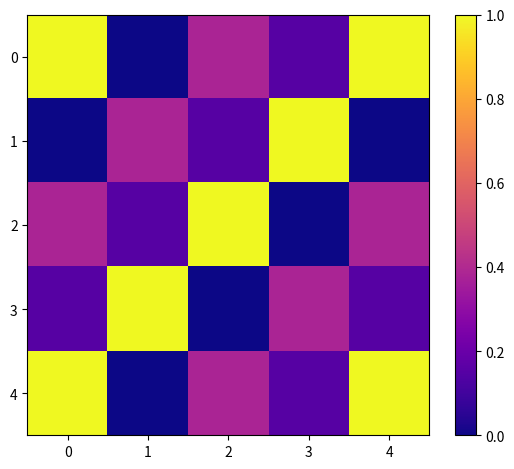

Reading left to right, list all the values displayed in this chart.

0: 0=1.0	1=0.0	2=0.4	3=0.2	4=1.0
1: 0=0.0	1=0.4	2=0.2	3=1.0	4=0.0
2: 0=0.4	1=0.2	2=1.0	3=0.0	4=0.4
3: 0=0.2	1=1.0	2=0.0	3=0.4	4=0.2
4: 0=1.0	1=0.0	2=0.4	3=0.2	4=1.0